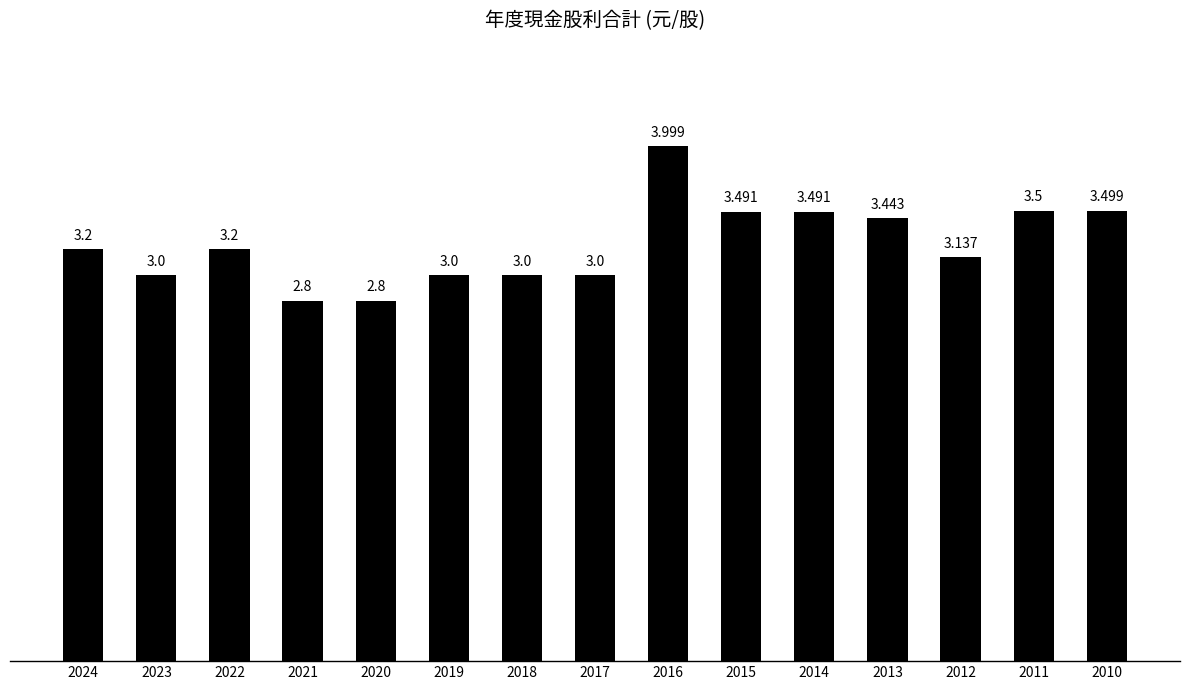

Does the chart contain any negative values?

No